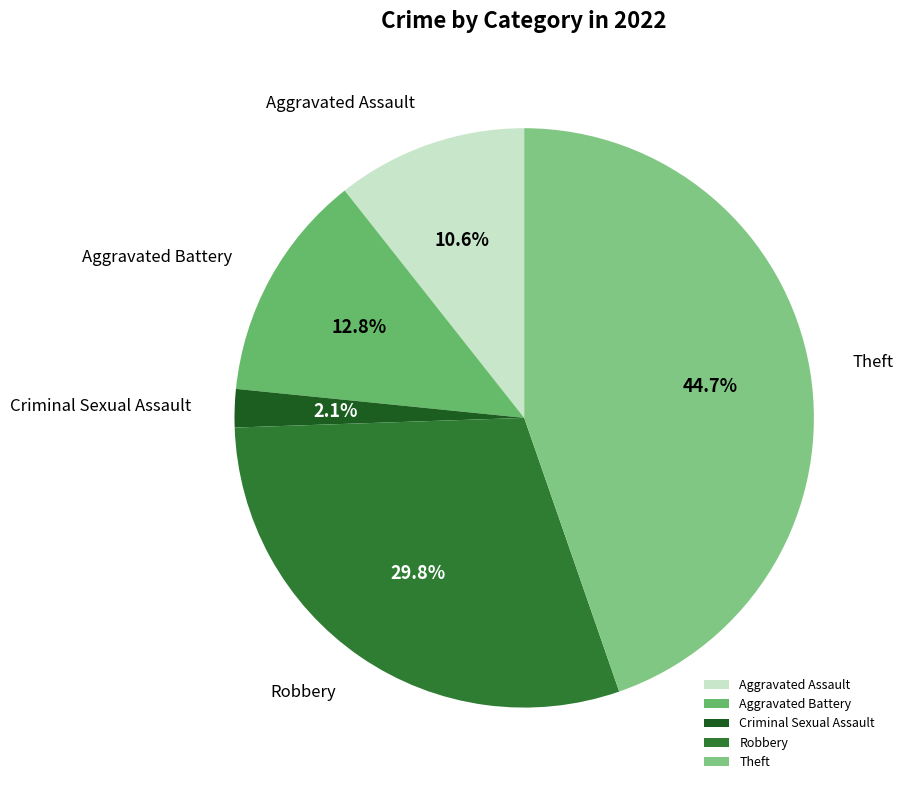

Is there a majority slice in this chart?

No